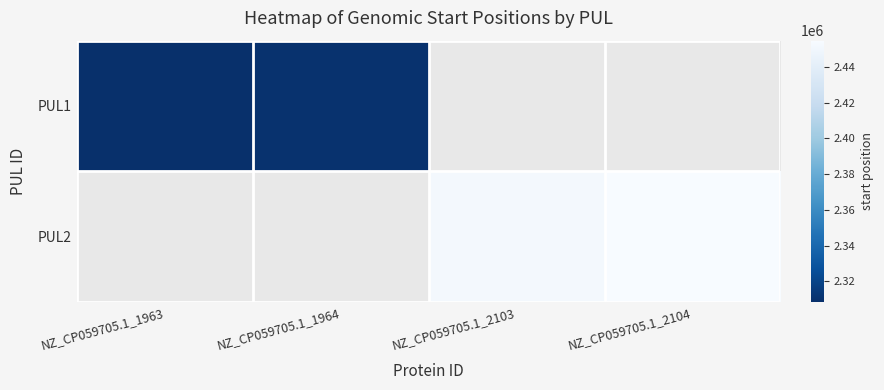

What is the total value across all series at NZ_CP059705.1_1964?

2310176